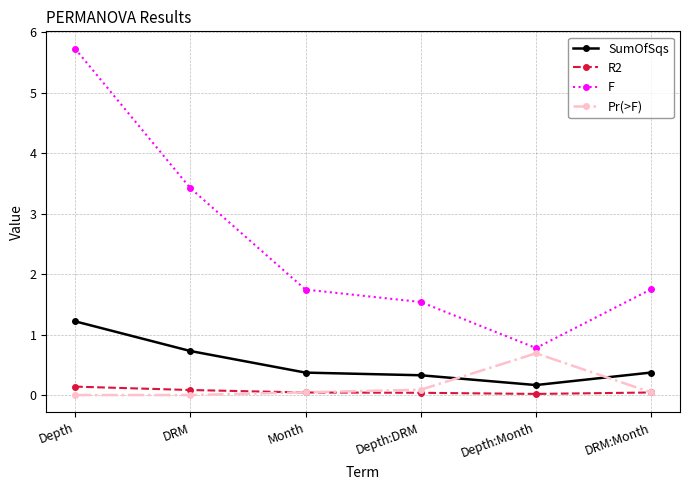

Which series changed the most between Depth and Depth:Month?

F